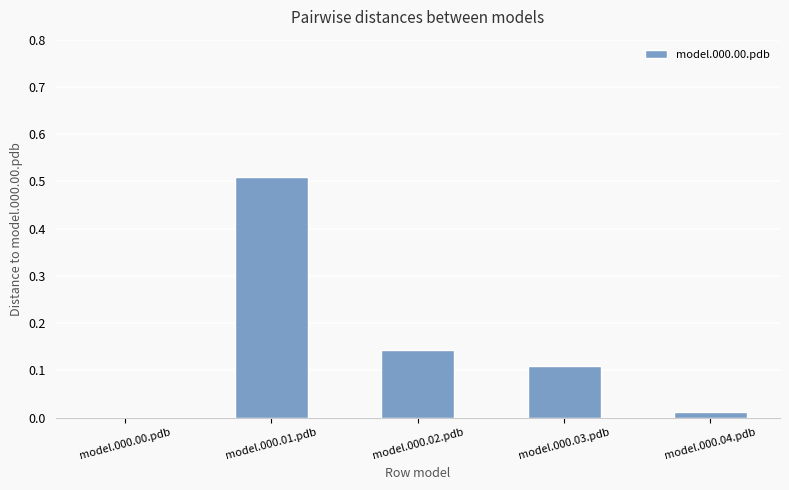

What is the sum of all values?

0.8